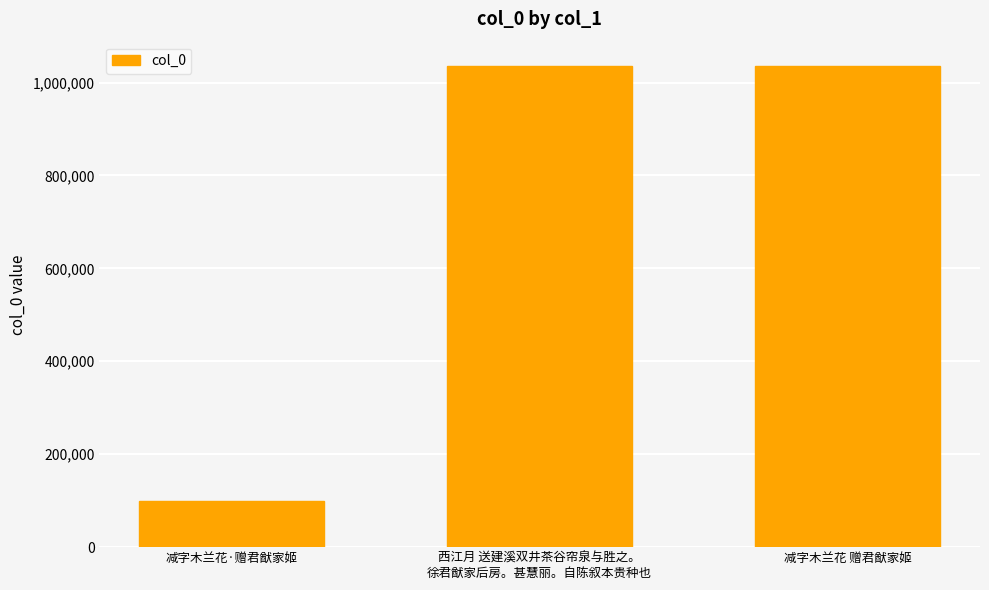

Where is the data nearest to the value 567634?

减字木兰花 赠君猷家姬